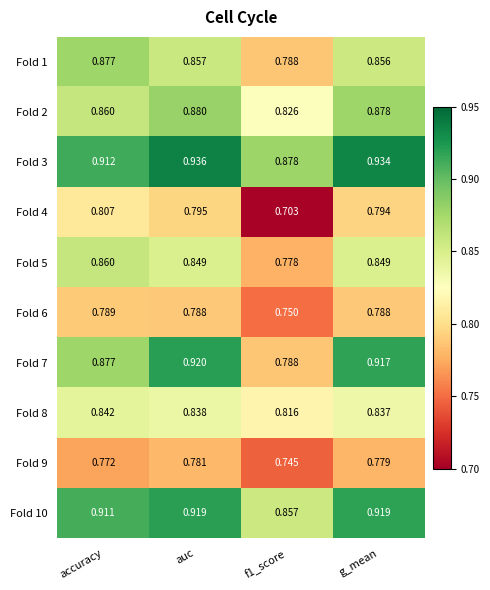

Which category has the lowest value across all series?

f1_score